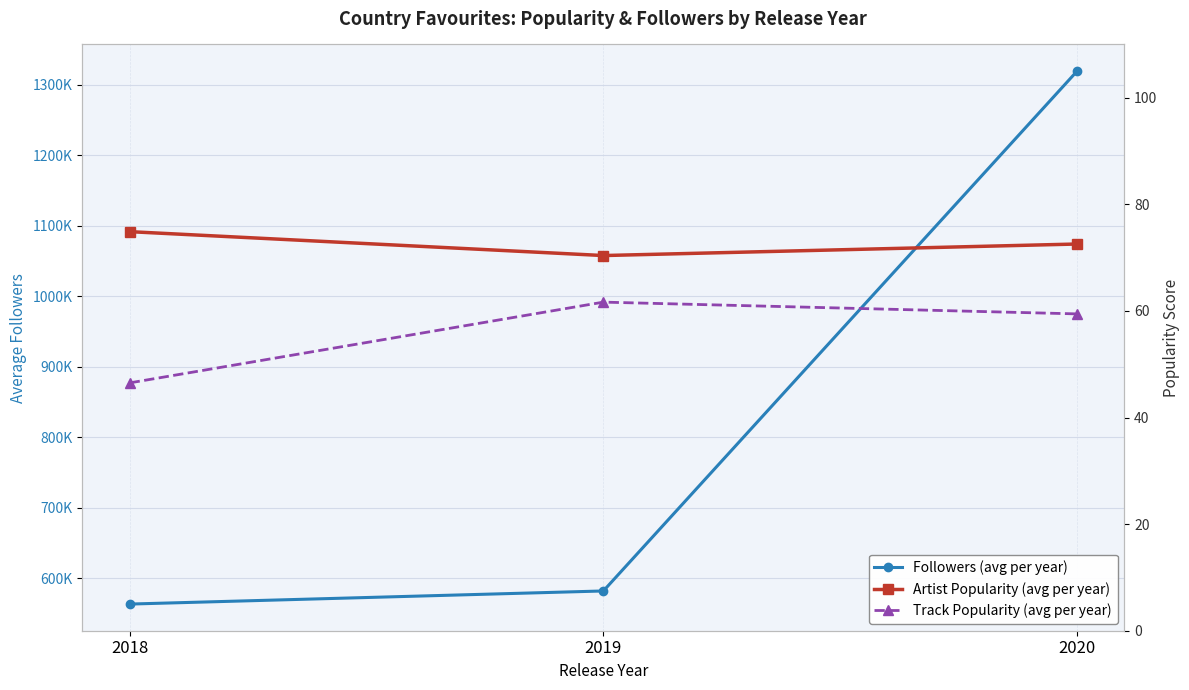

At which category is the sum across all series the highest?

2020